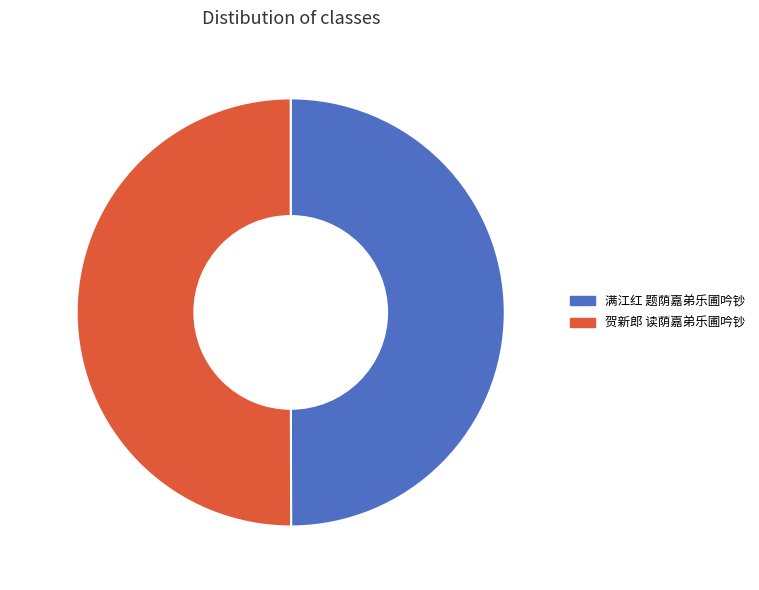

Is there any slice that represents more than half of the pie?

Yes